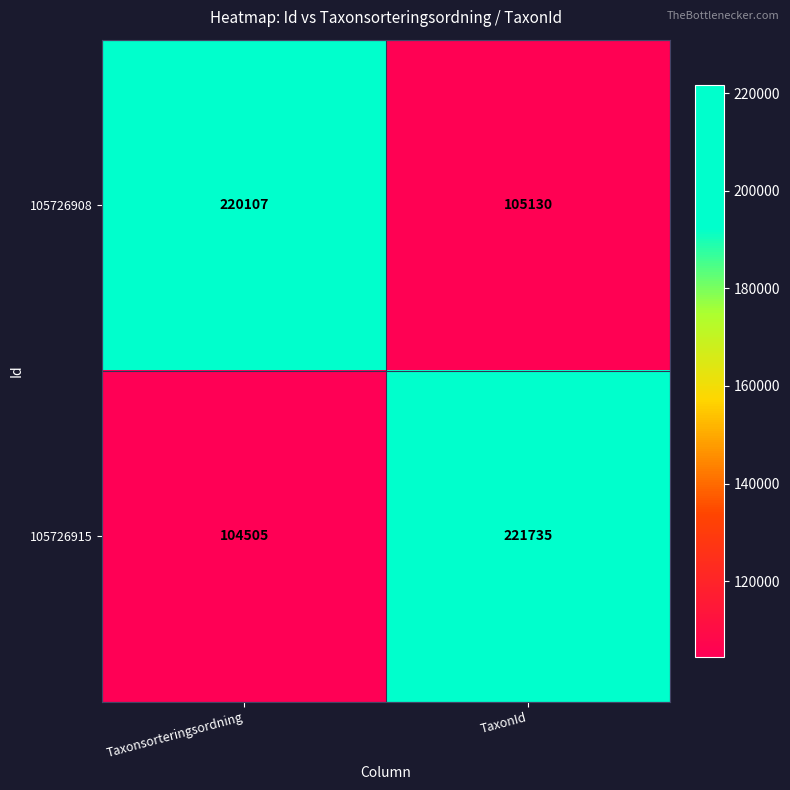

At which label is 105726915 closest to 163120?

Taxonsorteringsordning